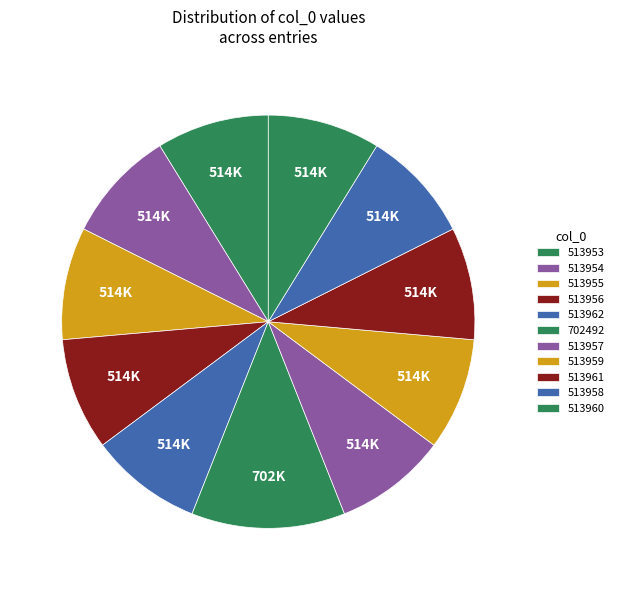

Is there a majority slice in this chart?

No